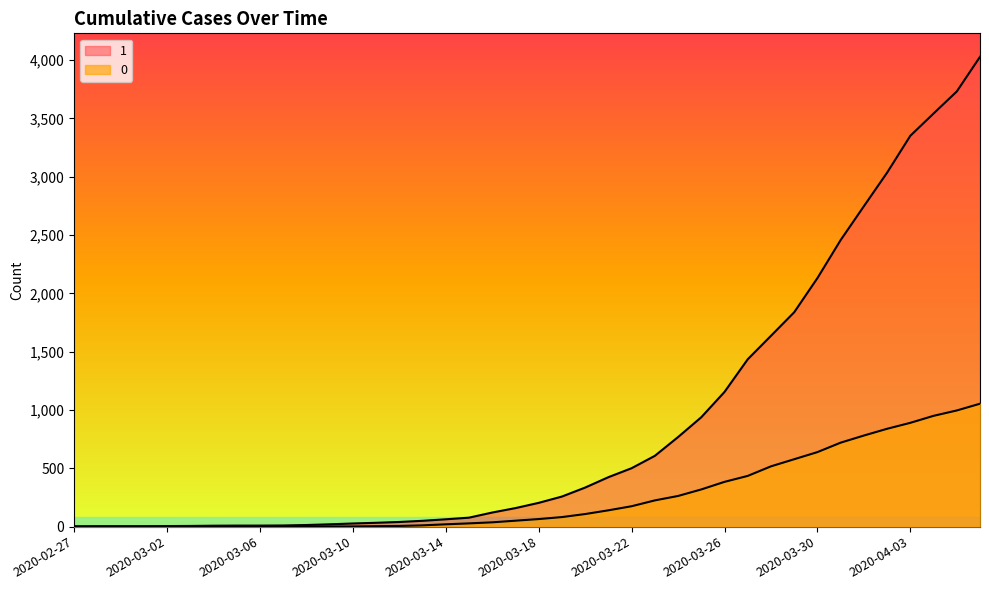

What is the label of the 2nd point from the right?

2020-04-05